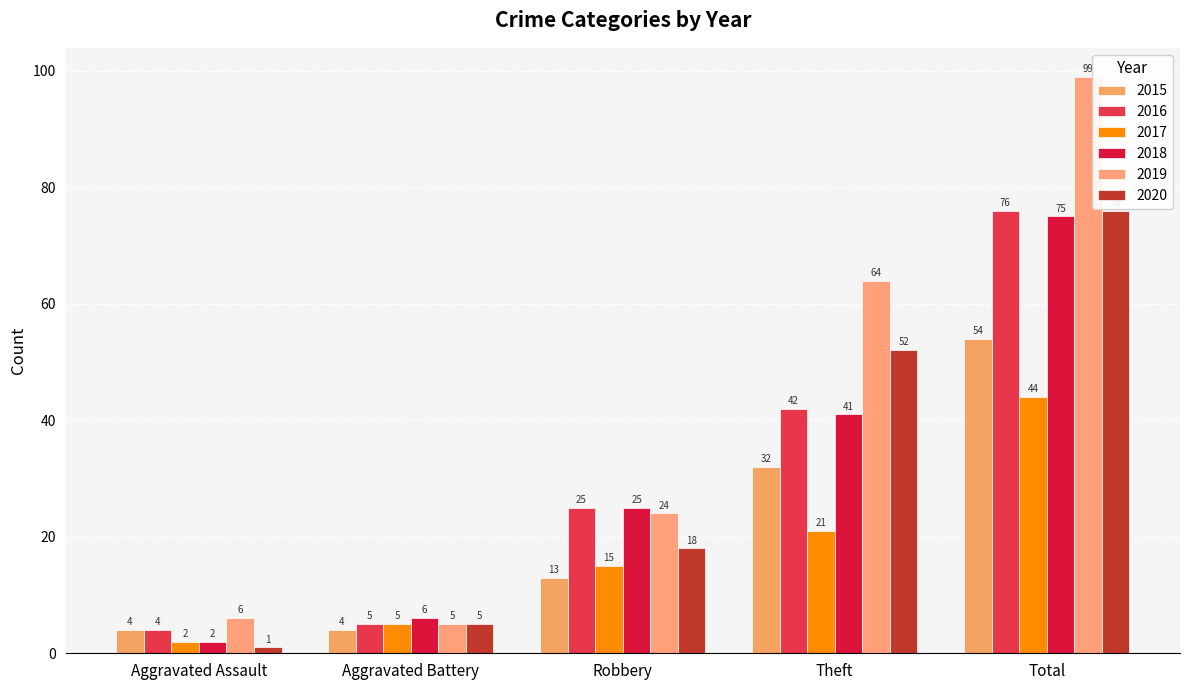

What position from the right is Theft?

2